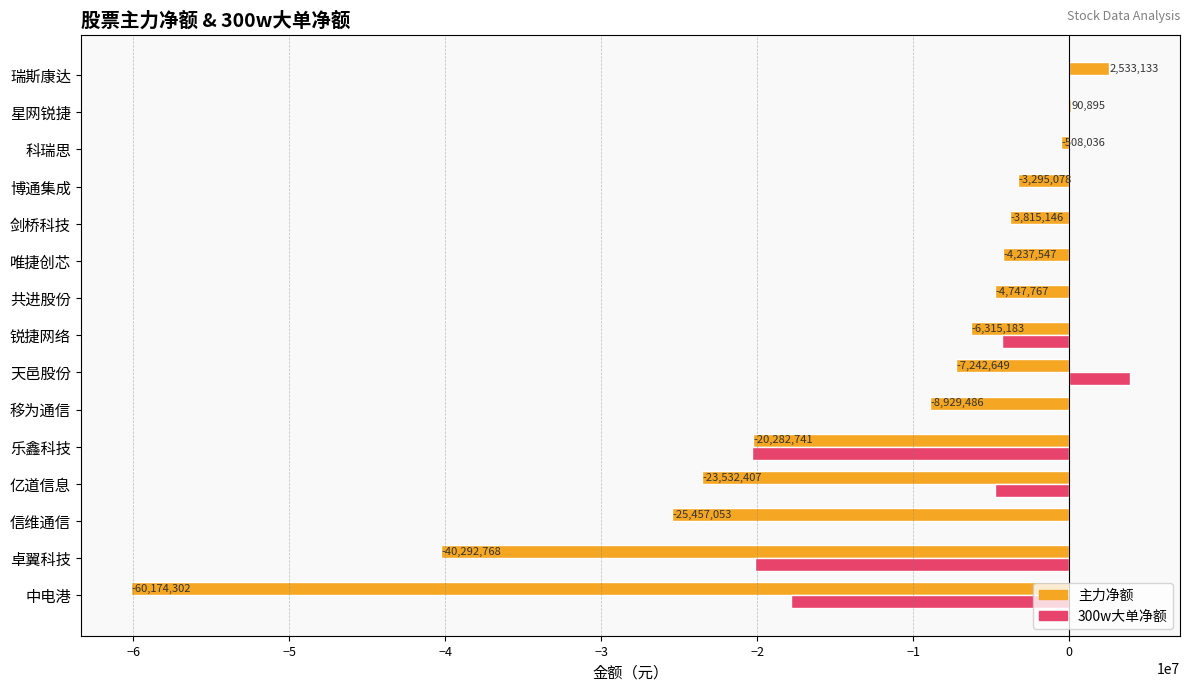

Where is 主力净额 nearest to the value -28820584?

信维通信